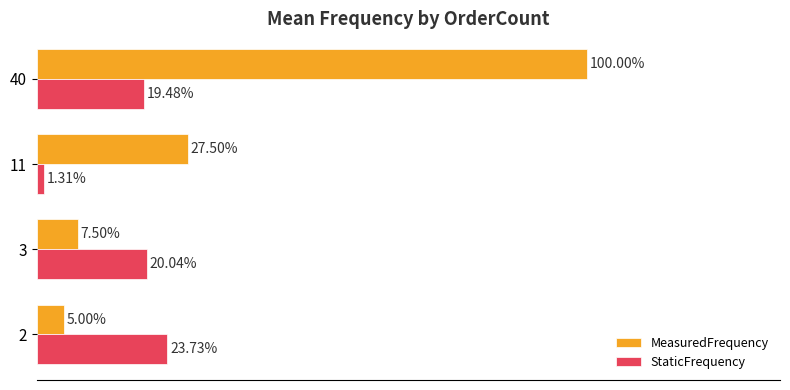

What are all the series names shown in the legend?

MeasuredFrequency, StaticFrequency